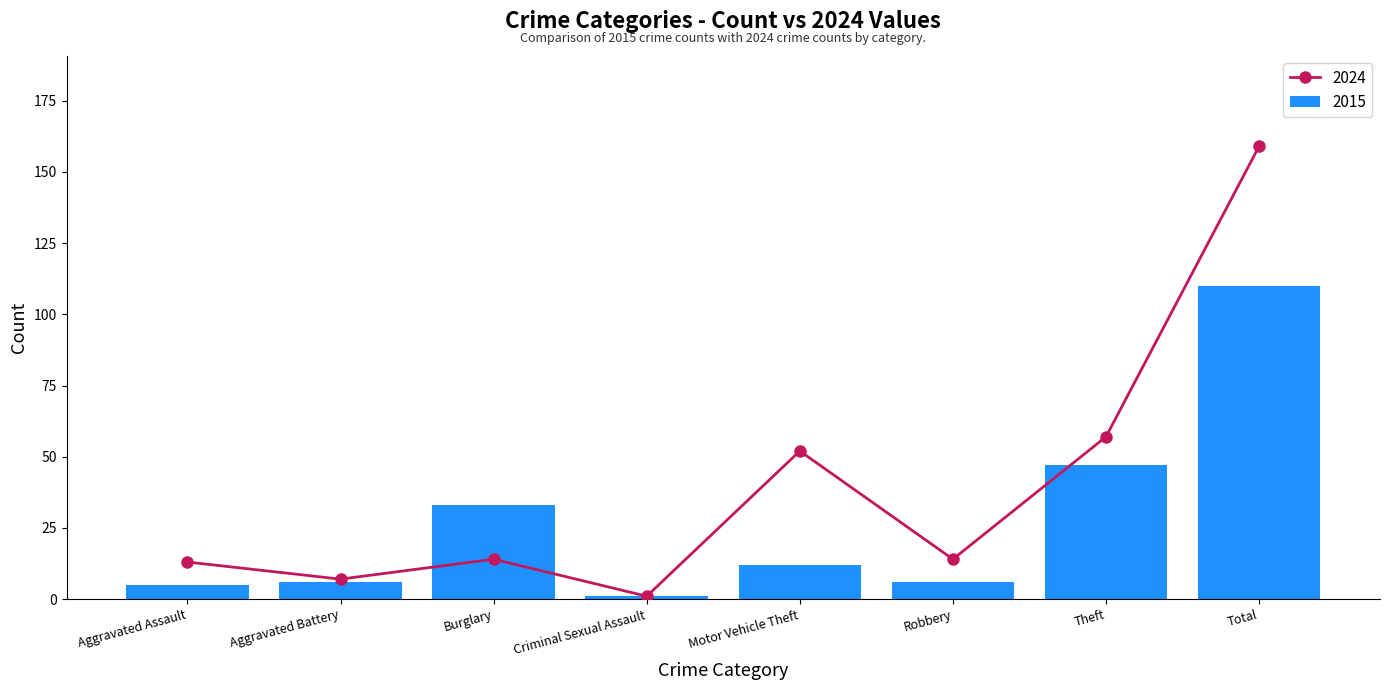

List the labels in order of value, smallest first.

Criminal Sexual Assault, Aggravated Assault, Aggravated Battery, Robbery, Motor Vehicle Theft, Burglary, Theft, Total